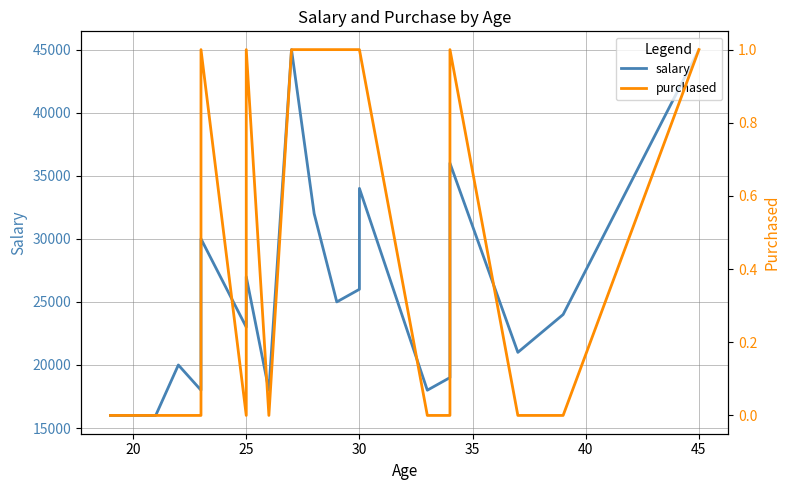

Reading left to right, list all the values displayed in this chart.

salary: 16000	16000	20000	18000	30000	23000	24000	27000	18000	45000	32000	25000	26000	34000	18000	19000	36000	21000	24000	45000
purchased: 0	0	0	0	1	0	0	1	0	1	1	1	1	1	0	0	1	0	0	1